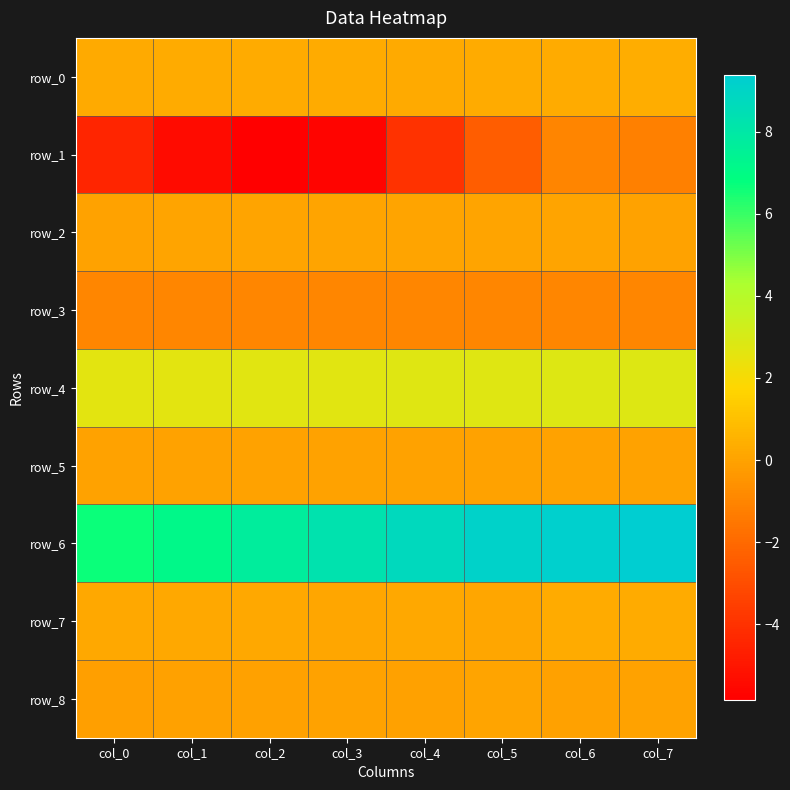

Read the row_4 value at col_1.

2.6